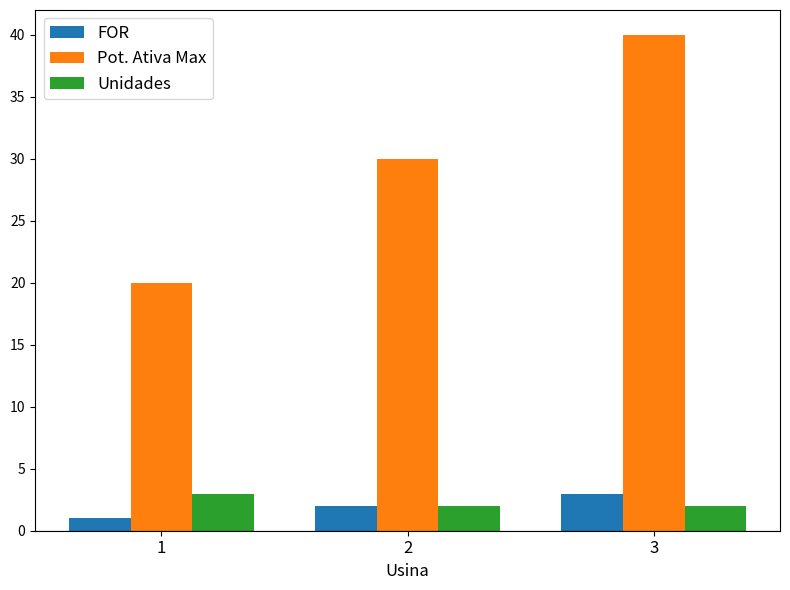

Is the value of Unidades at 2 greater than the value of FOR at 1?

Yes